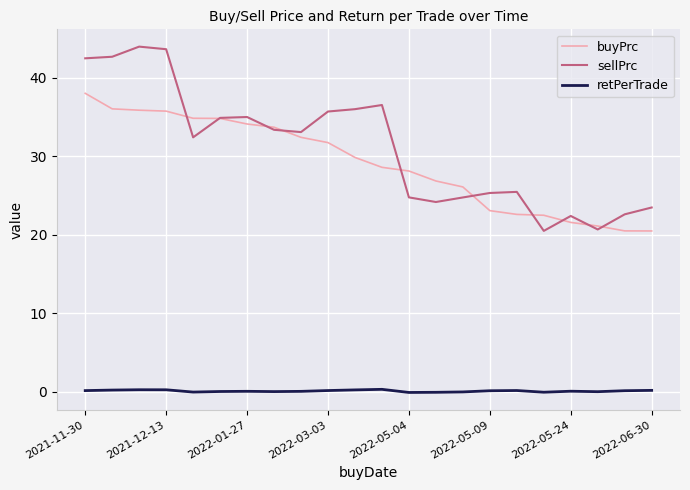

Which series has the widest spread of values?

sellPrc